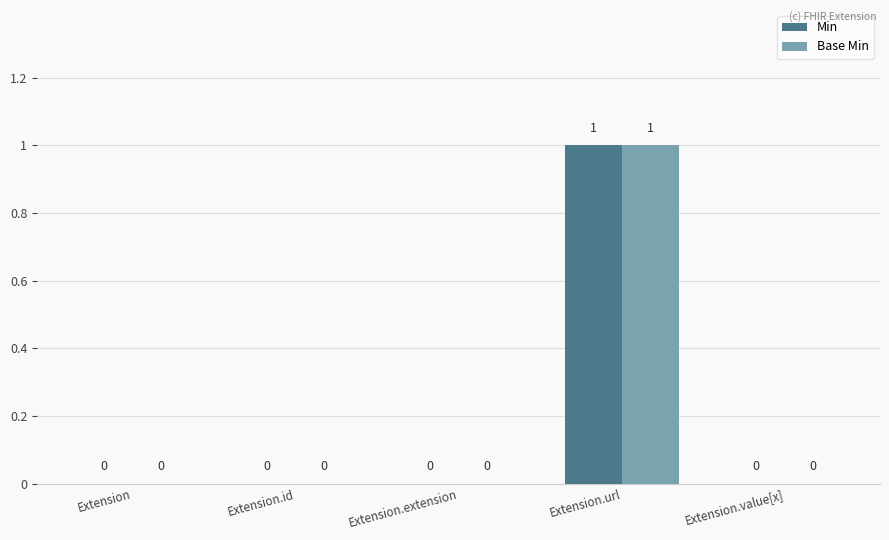

The value of Min at Extension.id is 0. True or false?

True